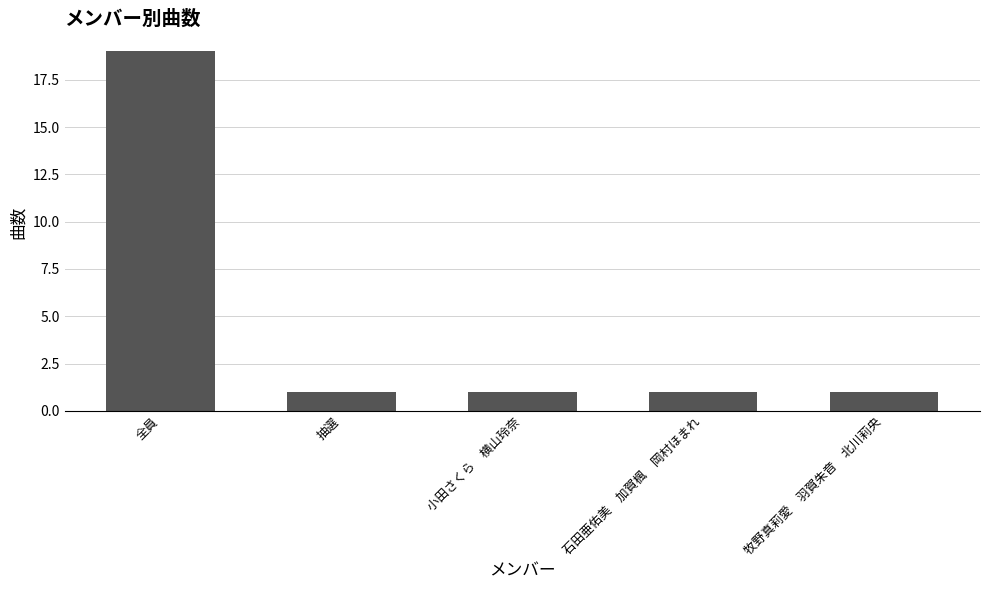

What is the label of the 5th bar from the right?

全員